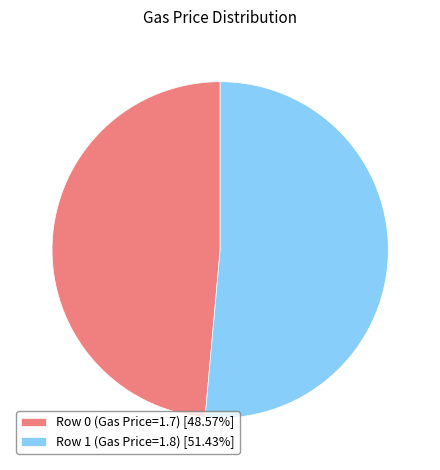

Does Row 1 (Gas Price=1.8) account for over 50% of the chart?

Yes